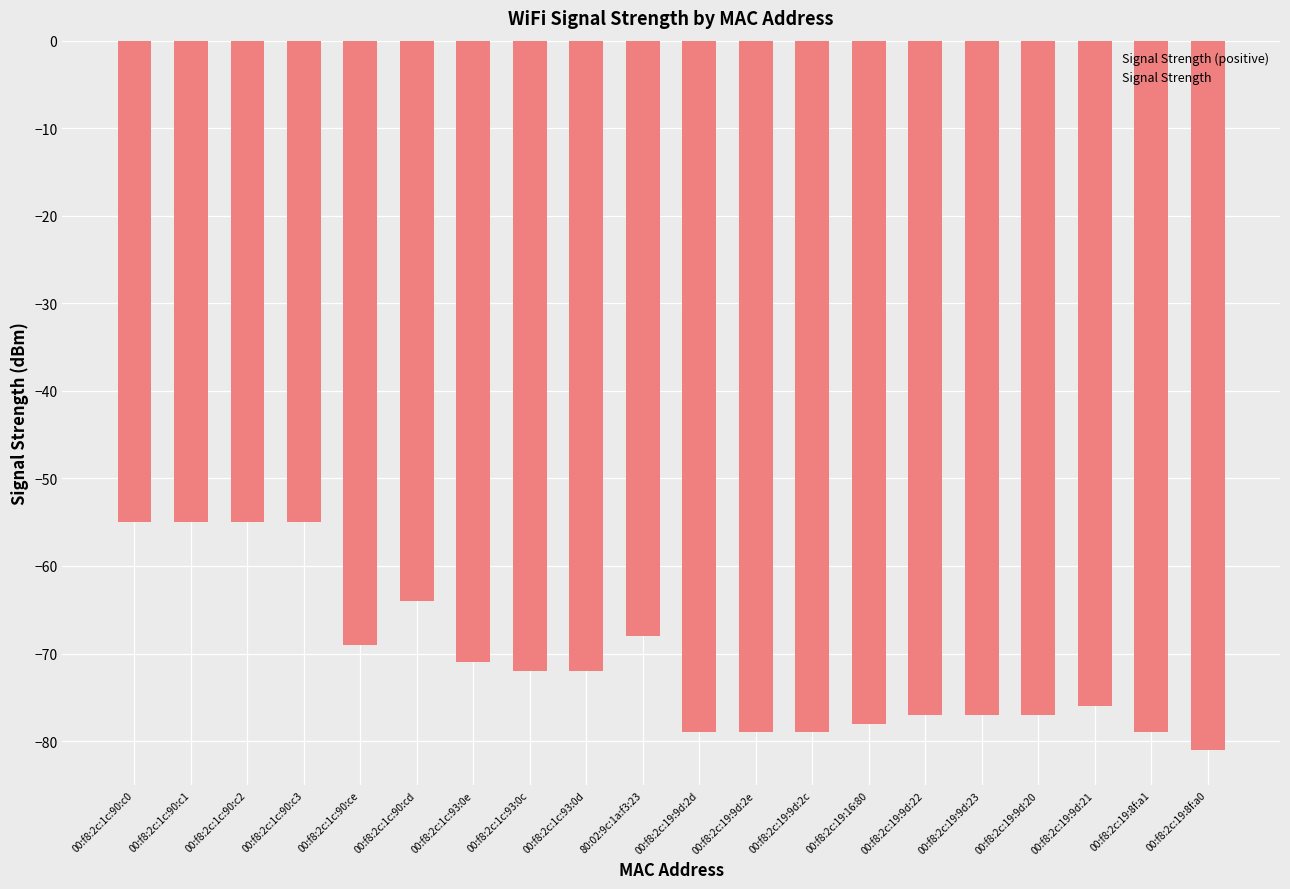

Reading left to right, what are all the values shown in this chart?

Signal Strength (positive): 00:f8:2c:1c:90:c0=0	00:f8:2c:1c:90:c1=0	00:f8:2c:1c:90:c2=0	00:f8:2c:1c:90:c3=0	00:f8:2c:1c:90:ce=0	00:f8:2c:1c:90:cd=0	00:f8:2c:1c:93:0e=0	00:f8:2c:1c:93:0c=0	00:f8:2c:1c:93:0d=0	80:02:9c:1a:f3:23=0	00:f8:2c:19:9d:2d=0	00:f8:2c:19:9d:2e=0	00:f8:2c:19:9d:2c=0	00:f8:2c:19:16:80=0	00:f8:2c:19:9d:22=0	00:f8:2c:19:9d:23=0	00:f8:2c:19:9d:20=0	00:f8:2c:19:9d:21=0	00:f8:2c:19:8f:a1=0	00:f8:2c:19:8f:a0=0
Signal Strength: 00:f8:2c:1c:90:c0=-55	00:f8:2c:1c:90:c1=-55	00:f8:2c:1c:90:c2=-55	00:f8:2c:1c:90:c3=-55	00:f8:2c:1c:90:ce=-69	00:f8:2c:1c:90:cd=-64	00:f8:2c:1c:93:0e=-71	00:f8:2c:1c:93:0c=-72	00:f8:2c:1c:93:0d=-72	80:02:9c:1a:f3:23=-68	00:f8:2c:19:9d:2d=-79	00:f8:2c:19:9d:2e=-79	00:f8:2c:19:9d:2c=-79	00:f8:2c:19:16:80=-78	00:f8:2c:19:9d:22=-77	00:f8:2c:19:9d:23=-77	00:f8:2c:19:9d:20=-77	00:f8:2c:19:9d:21=-76	00:f8:2c:19:8f:a1=-79	00:f8:2c:19:8f:a0=-81